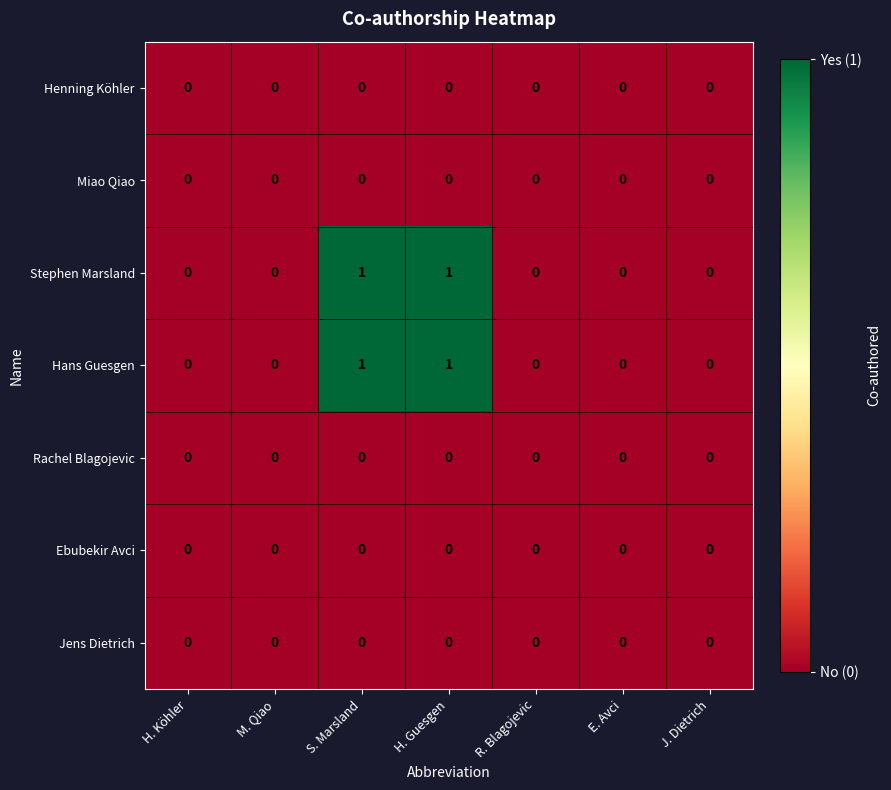

How many Hans Guesgen values are between 0 and 1?

7